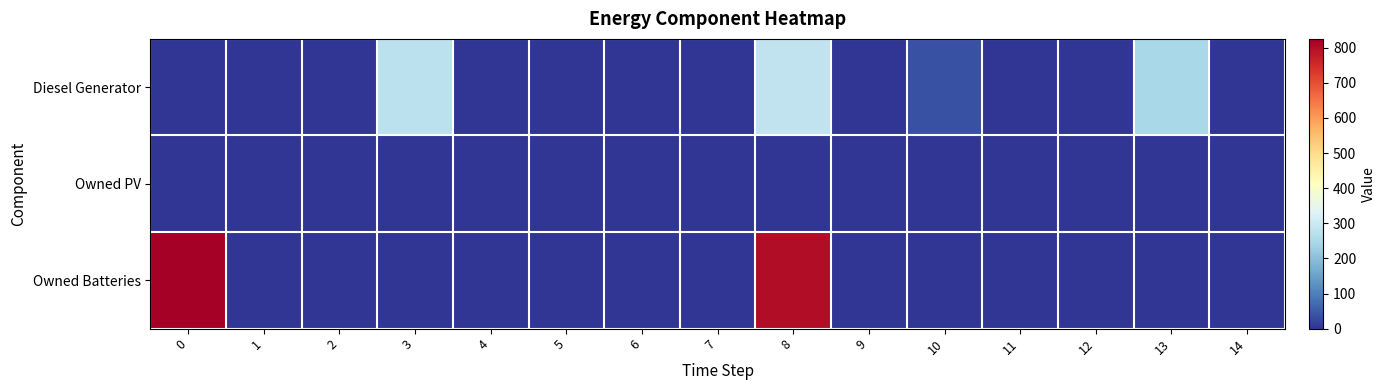

At which category is the sum across all series the highest?

8